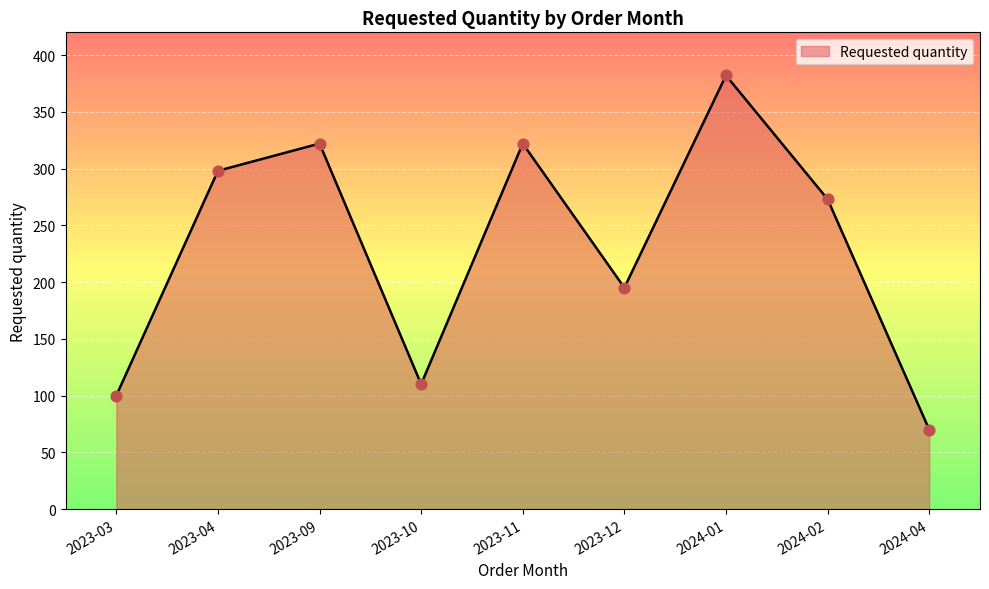

What is the change in value from 2023-03 to 2024-04?

-30